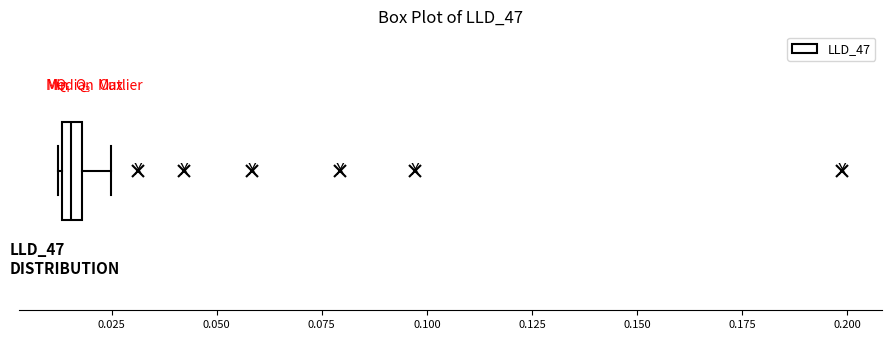

Where does the right whisker of the box end on the x-axis? The values are not printed on the chart, so give them approximately, as read against the axis.

0.025